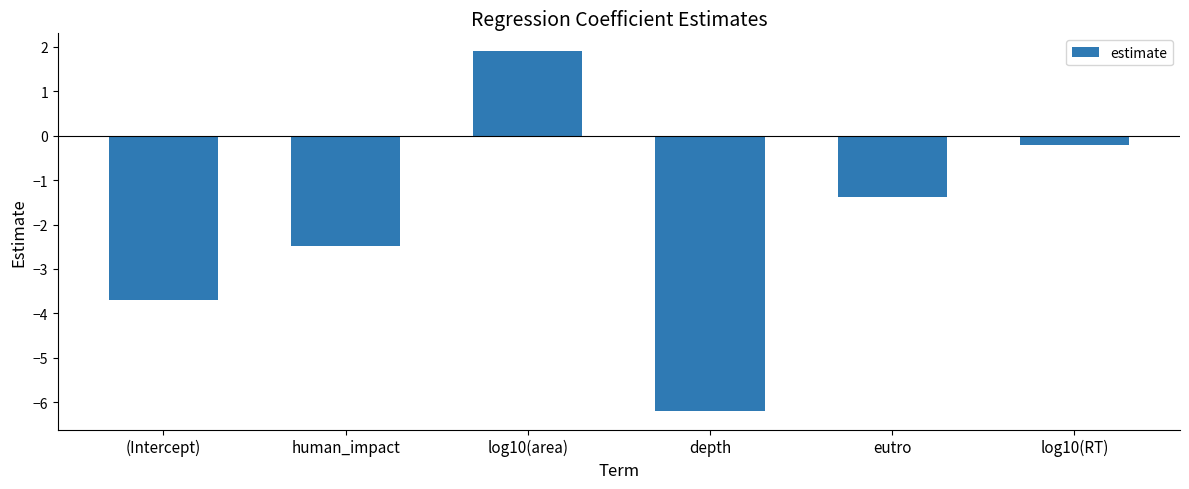

What is the label of the 5th bar from the left?

eutro